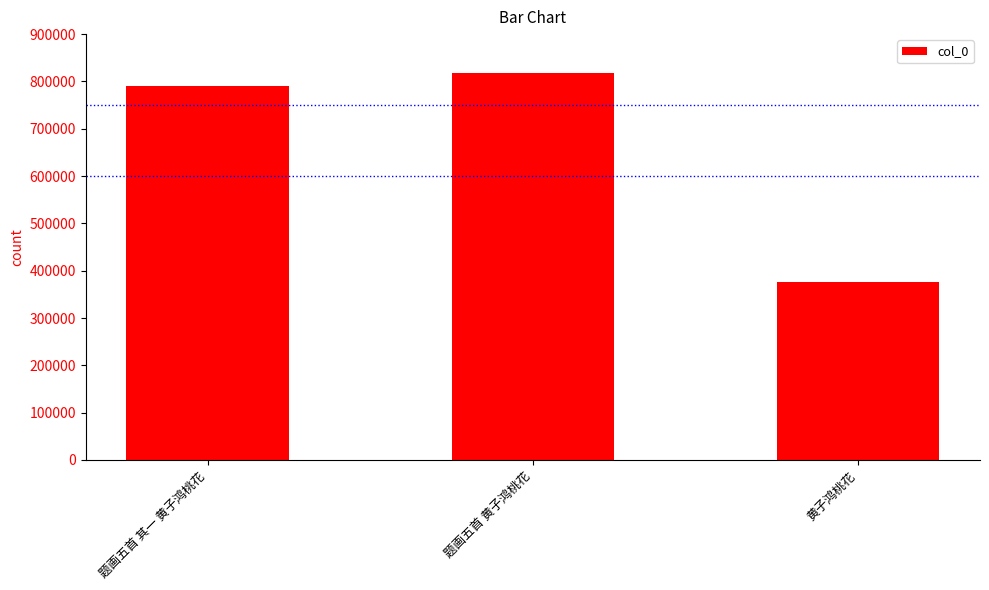

What position from the right is 题画五首 其一 黄子鸿桃花?

3